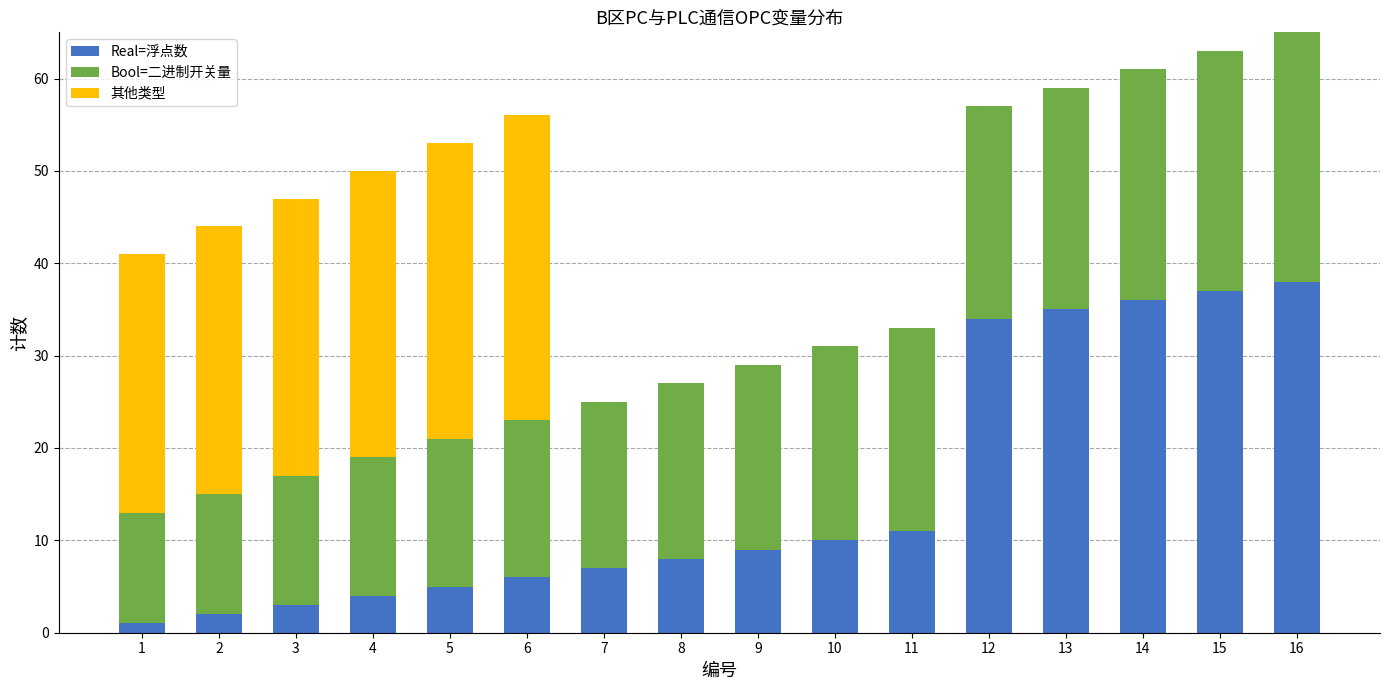

True or false: Real=浮点数 has a value of 59 at 15.

False